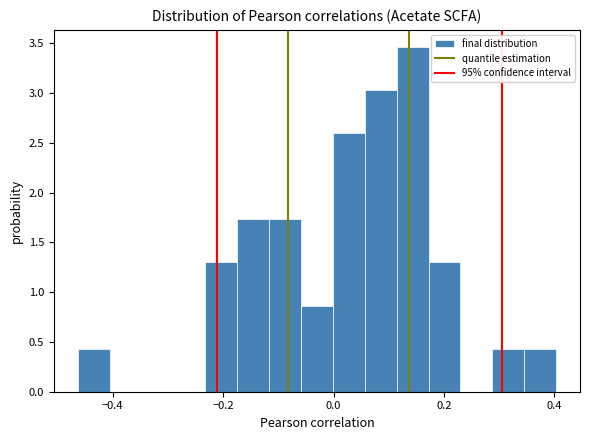

Around what value on the x-axis is the tallest bar? Give the approximate position of its centre, as read against the axis.

0.14